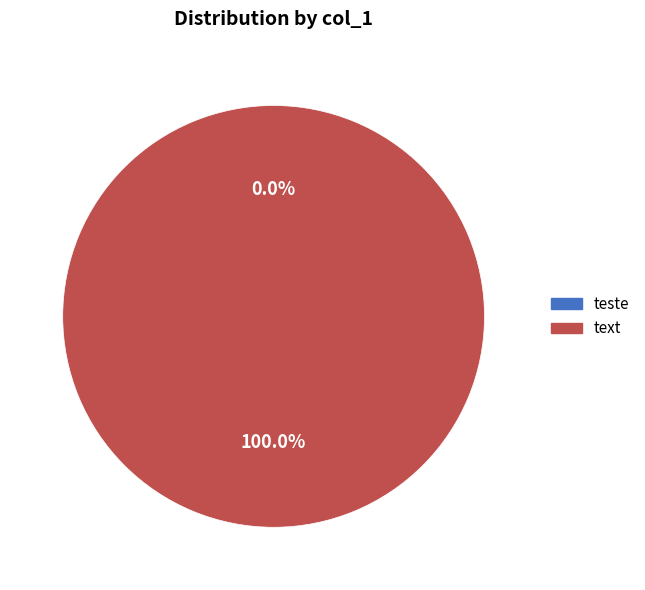

Rank the categories by value from lowest to highest.

teste, text